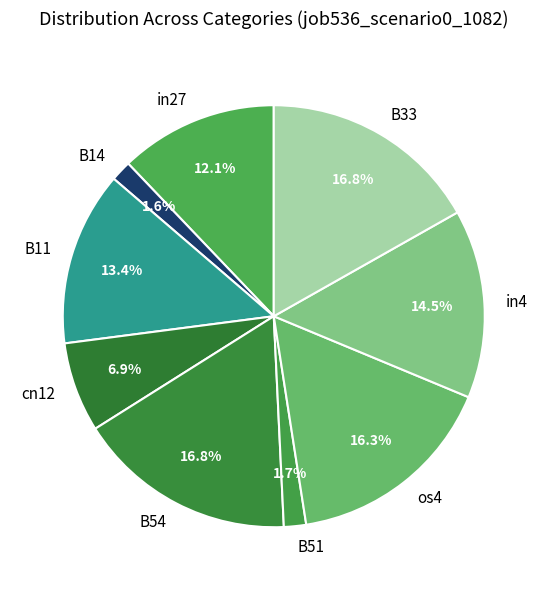

Combined, do os4 and in4 account for over 50%?

No